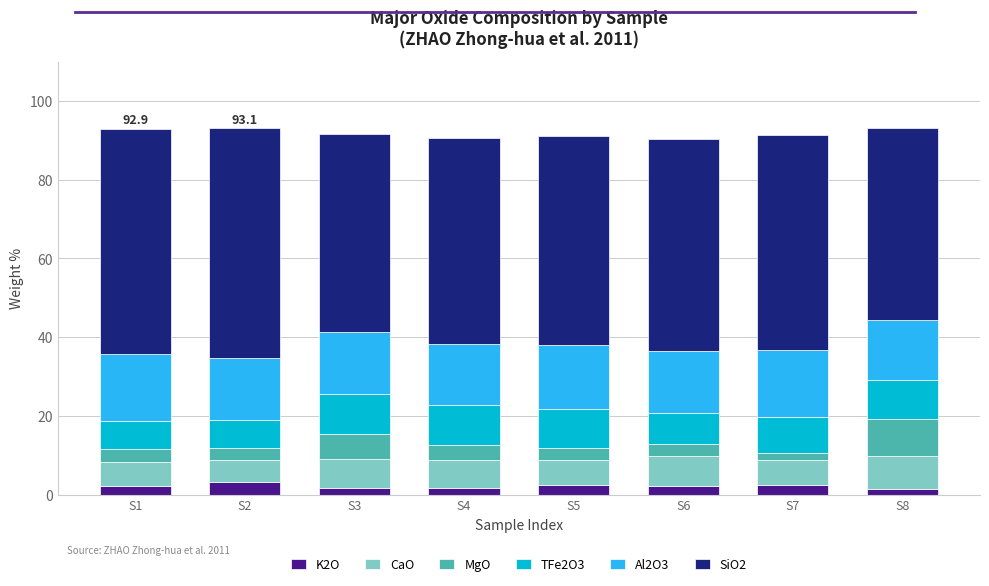

What is the maximum value for K2O?

3.2